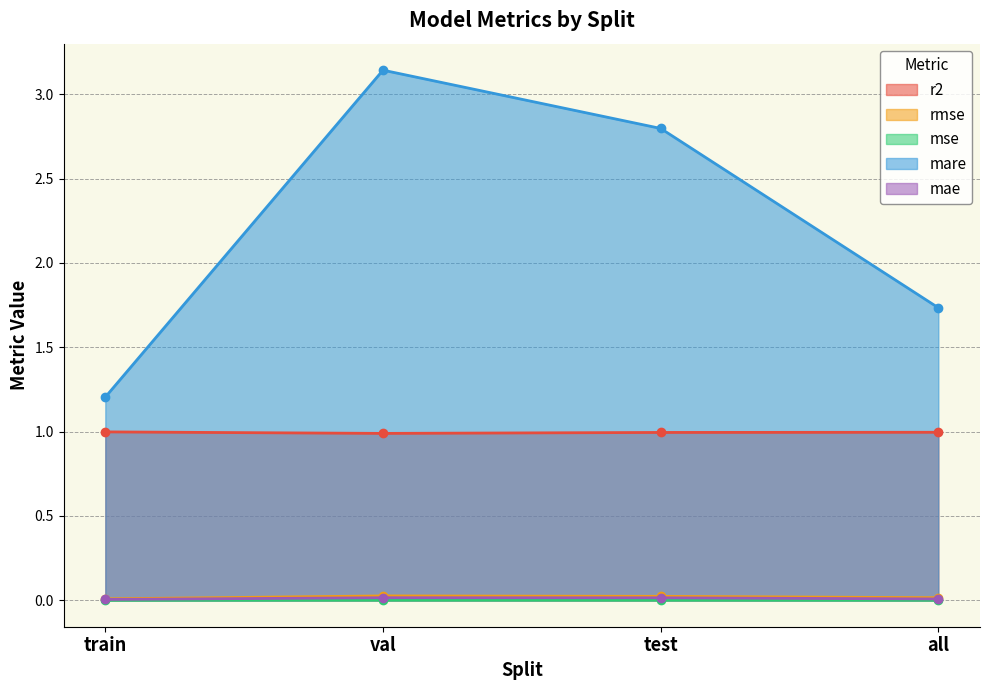

Reading left to right, extract all data points from this chart.

r2: train=1.0	val=1.0	test=1.0	all=1.0
rmse: train=0.0	val=0.0	test=0.0	all=0.0
mse: train=0.0	val=0.0	test=0.0	all=0.0
mare: train=1.2	val=3.1	test=2.8	all=1.7
mae: train=0.0	val=0.0	test=0.0	all=0.0